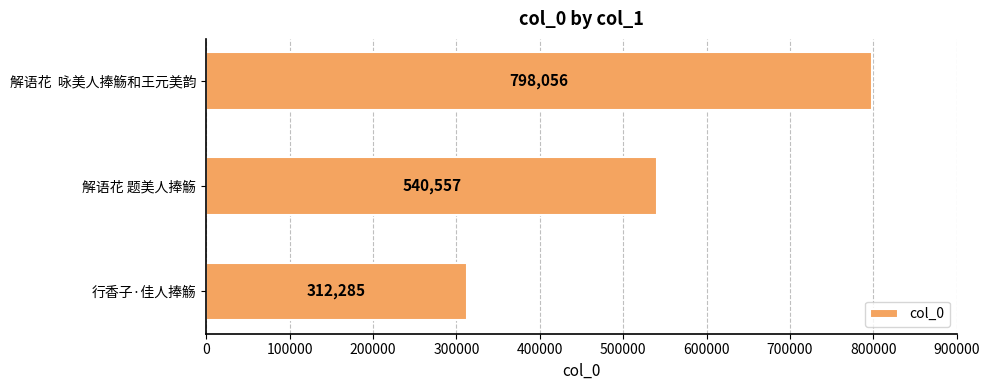

How many values are below 540557?

1